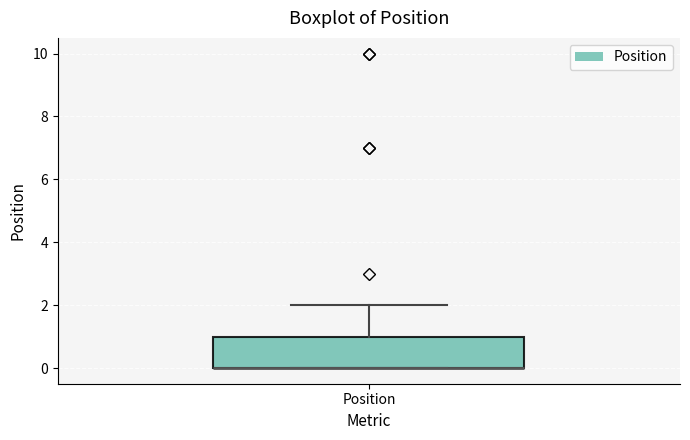

Transcribe this box plot: give where the median line is, the range the box spans, and where the two whiskers end, as read against the y-axis. The values are not printed on the chart, so give them approximately, as read against the axis.

median 0 (drawn on the box's lower edge), box 0 to 1, whiskers 0 to 2